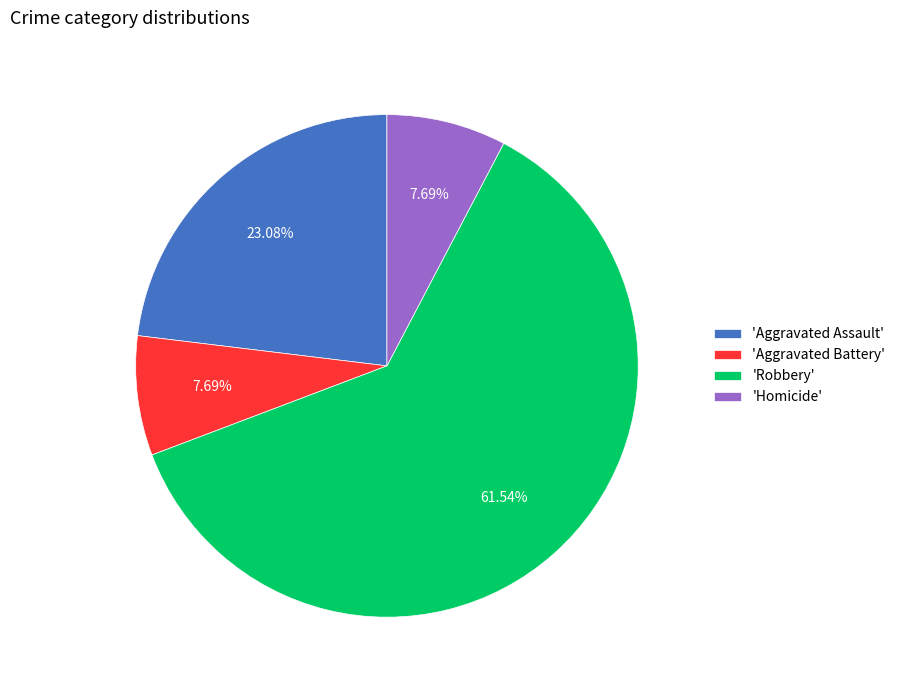

Which slice is the largest?

'Robbery'